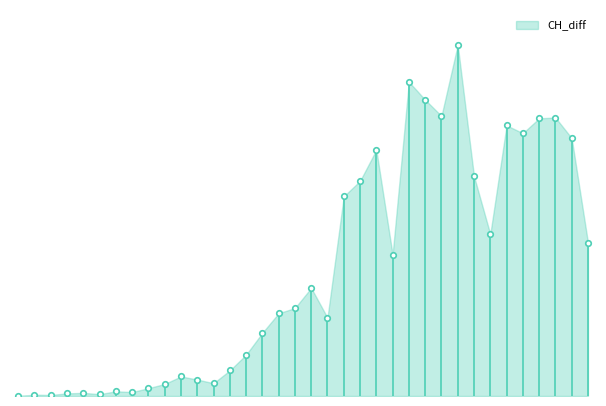

What is the greatest value displayed?

1345